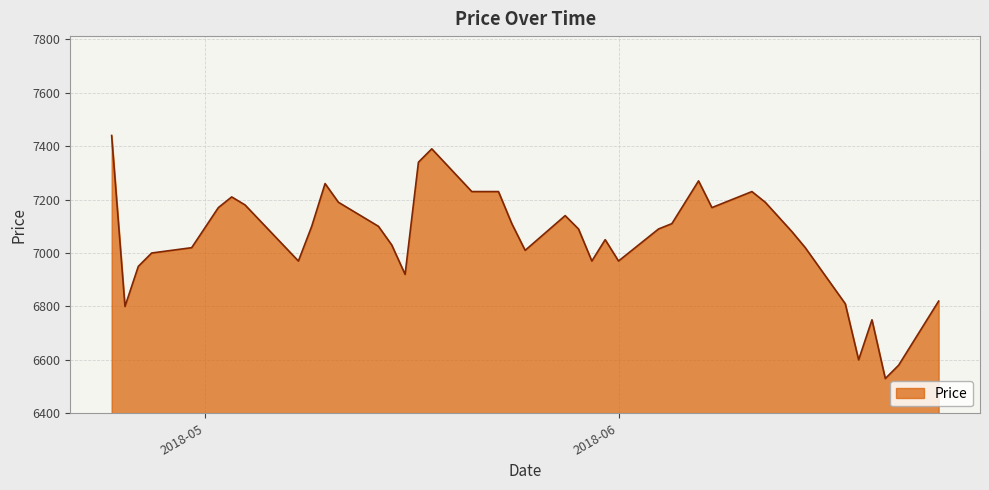

What is the difference between the maximum and minimum values?

910